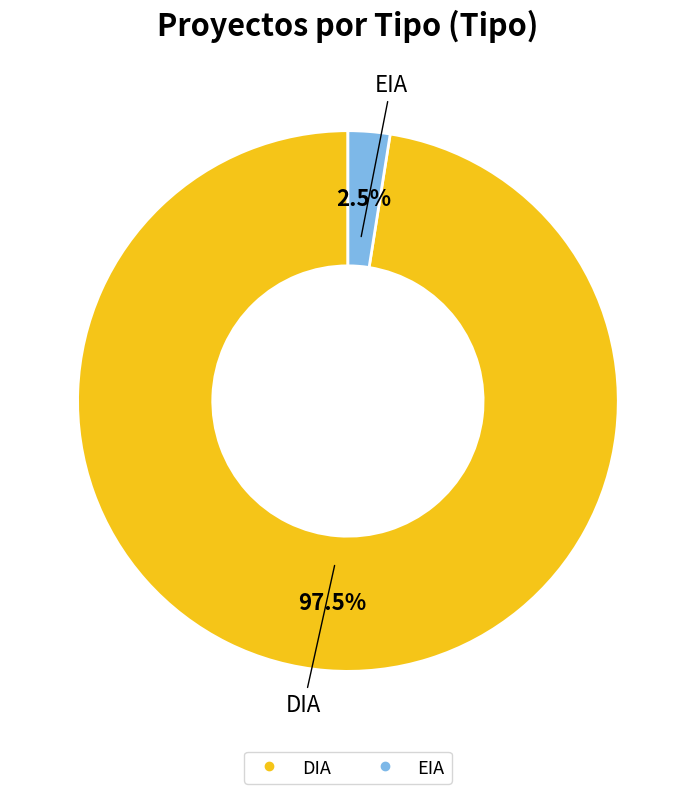

Which category accounts for the majority?

DIA